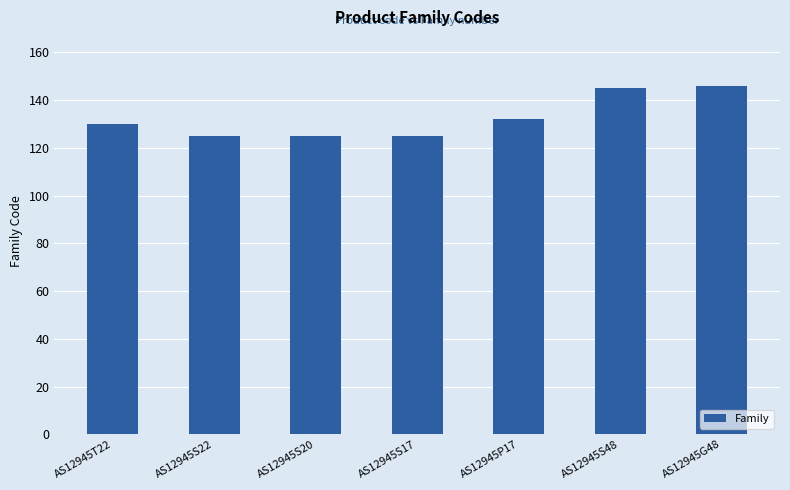

True or false: the data shows 70 at AS12945G48.

False